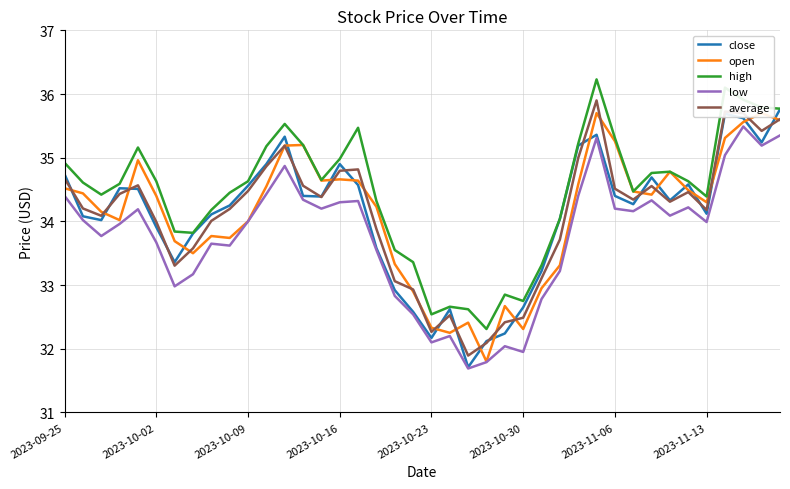

True or false: average and high intersect in this chart.

False